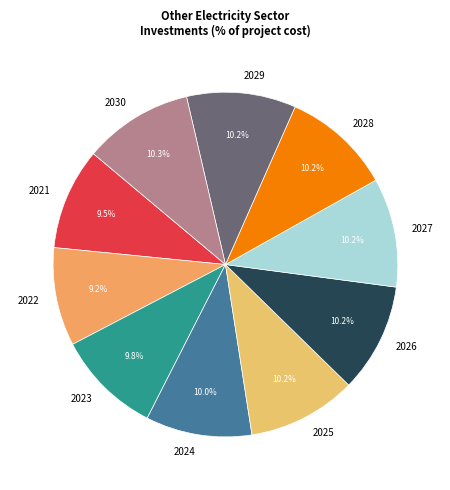

Do 2027 and 2023 together represent more than half of the pie?

No